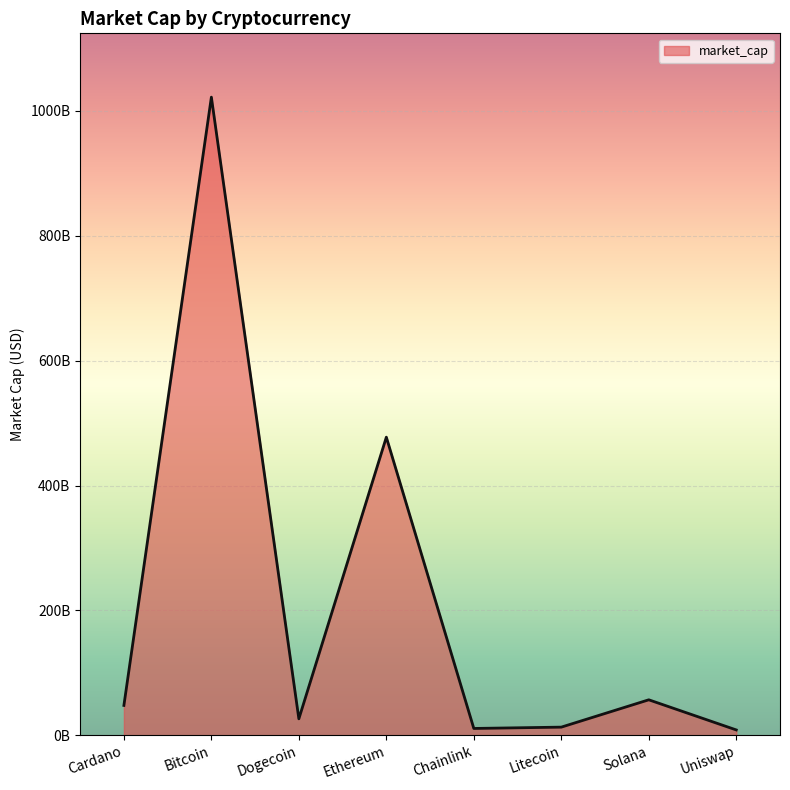

What is the value of the 5th point from the left?

10923240242